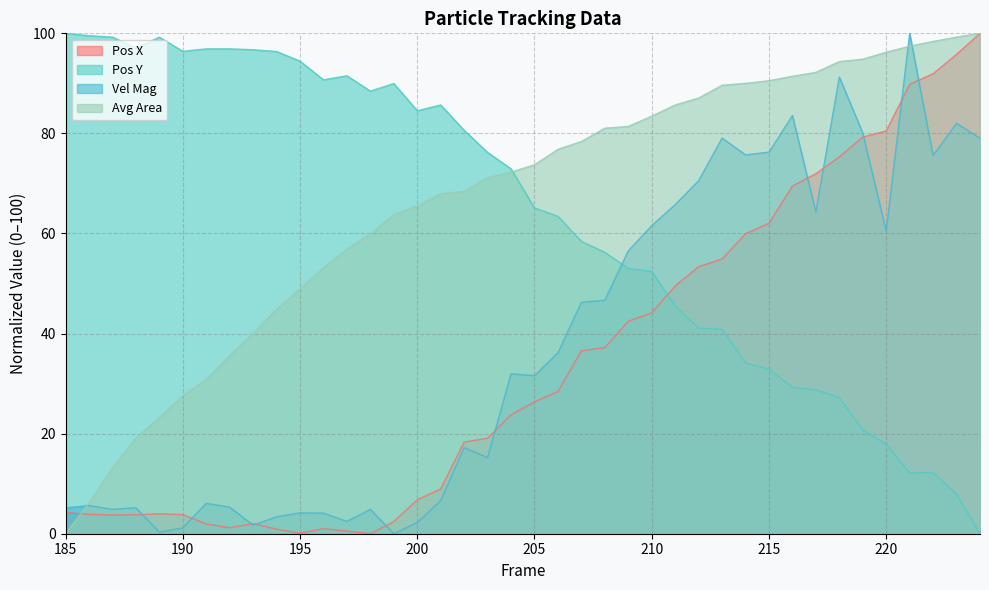

Which category has the highest value in the Avg Area series?

224